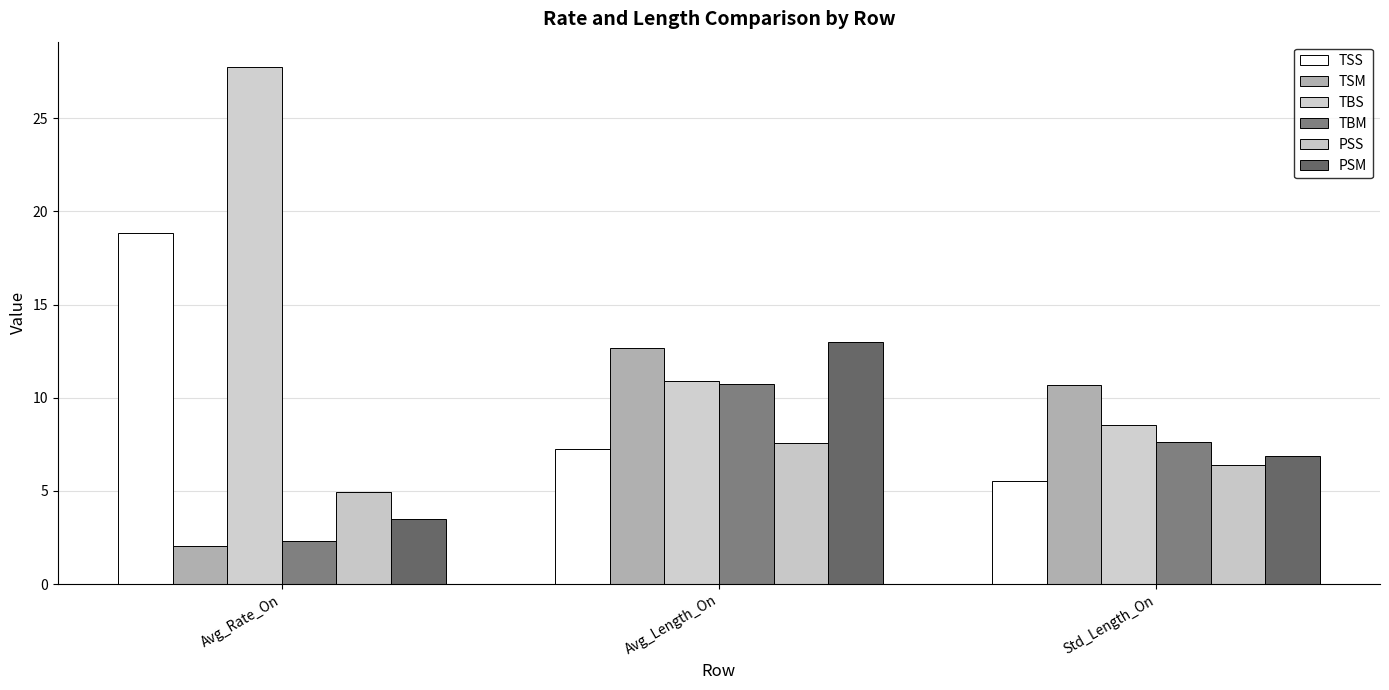

At which category is the sum across all series the highest?

Avg_Length_On